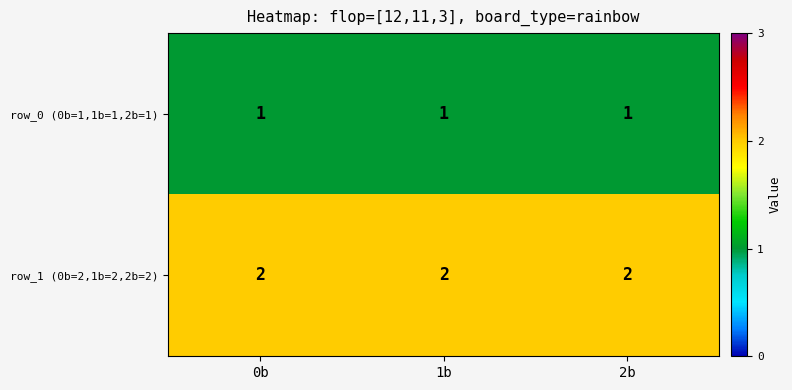

What is the sum of all row_1 (0b=2,1b=2,2b=2) values?

6